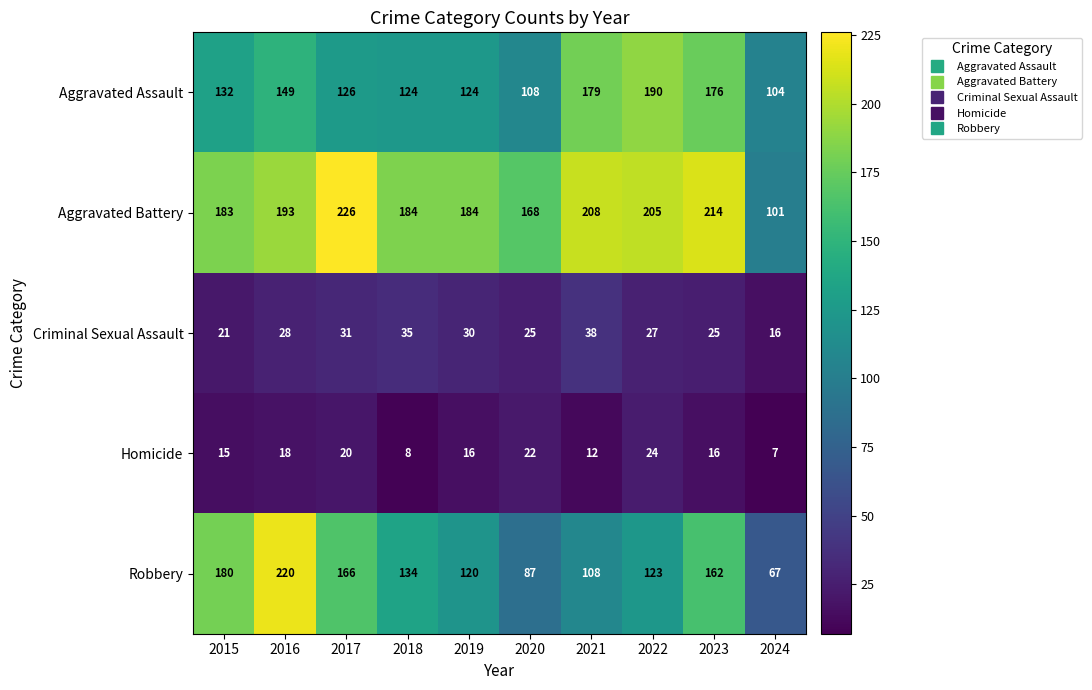

What is the difference between the Aggravated Battery values at 2022 and 2023?

9